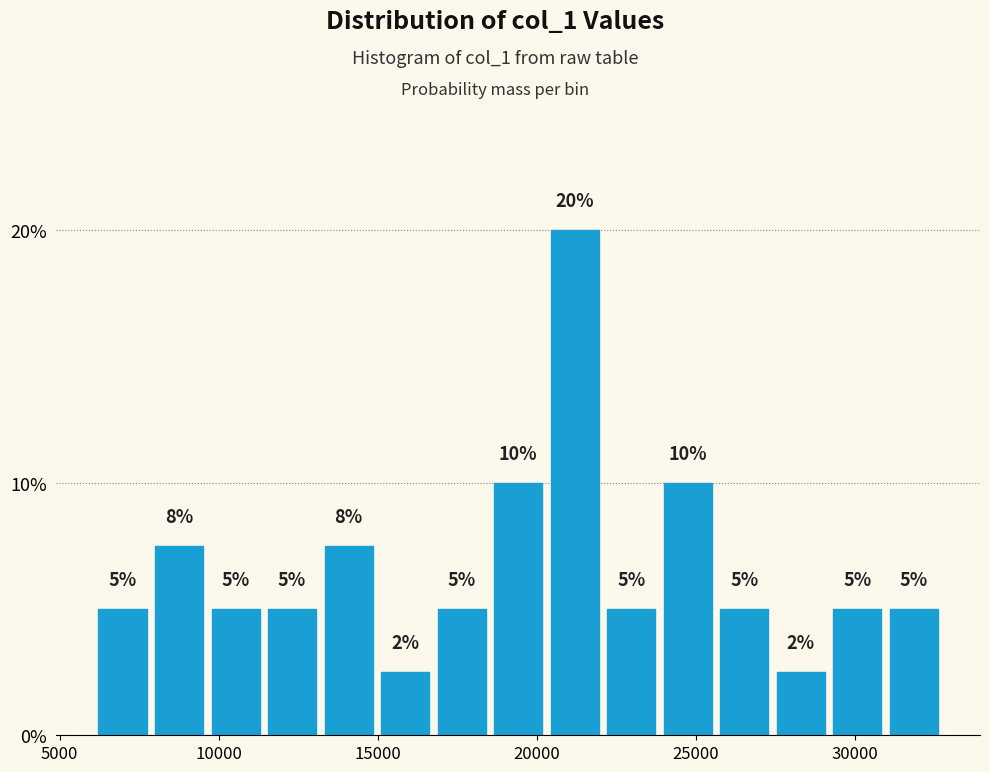

Around what value on the x-axis is the tallest bar? Give the approximate position of its centre, as read against the axis.

21000